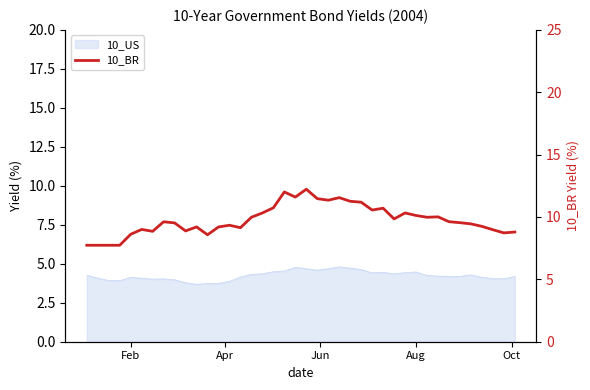

The chart shows a value of 12.1 at 14. True or false?

False